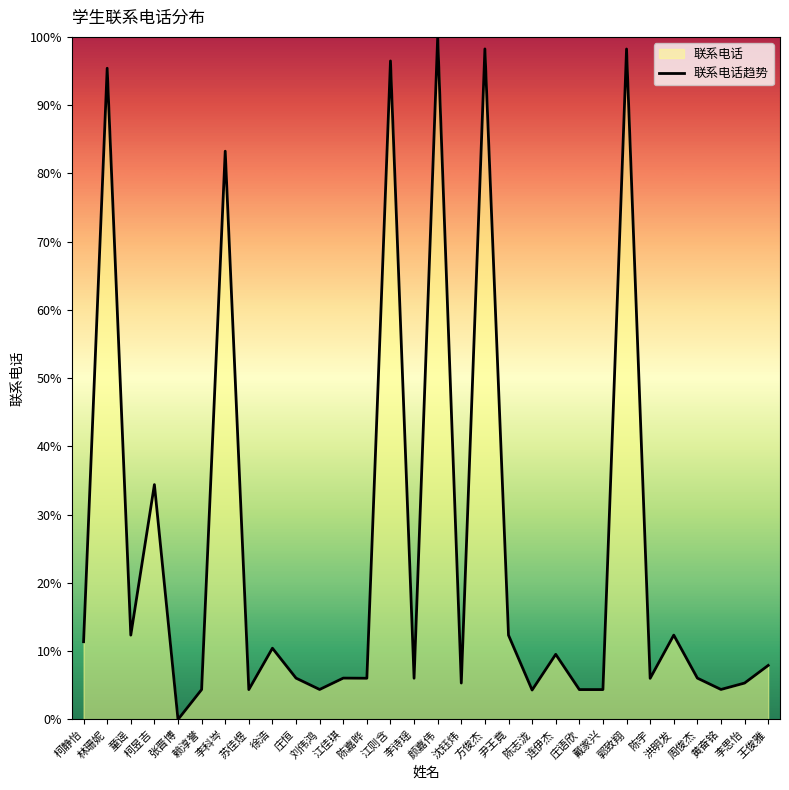

At which category does the chart reach its peak across all series?

颜嘉伟